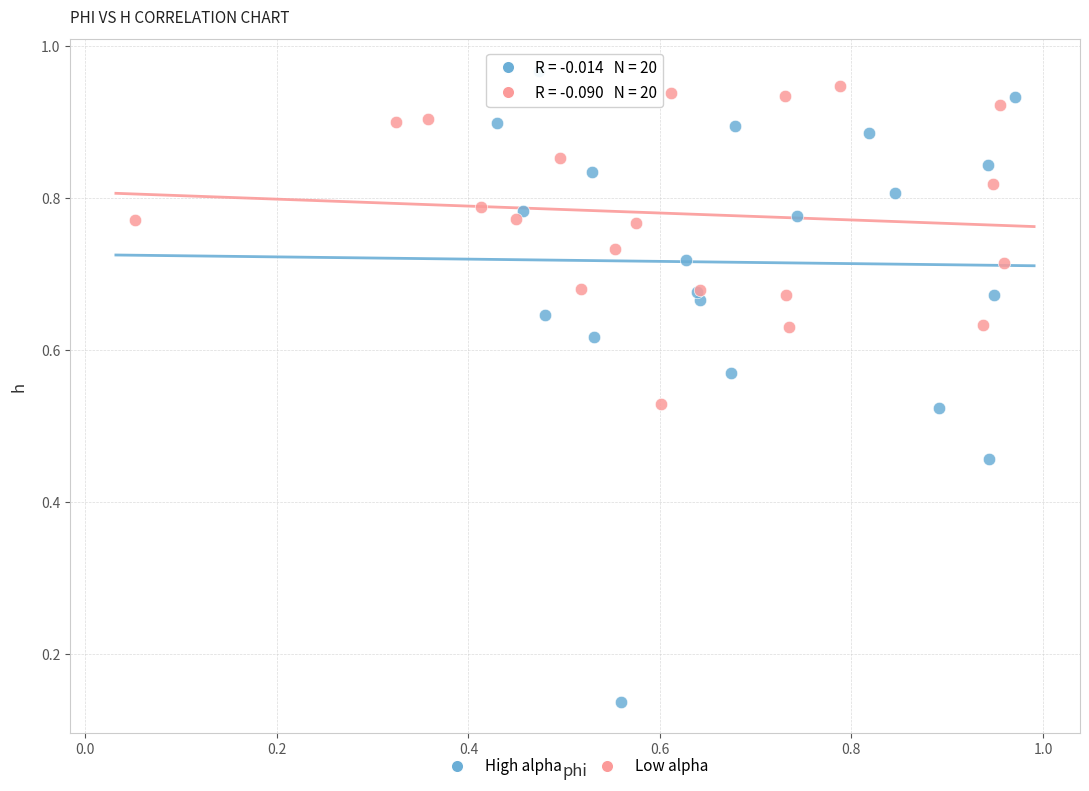

Which series has the largest Y range (max minus min)?

High alpha